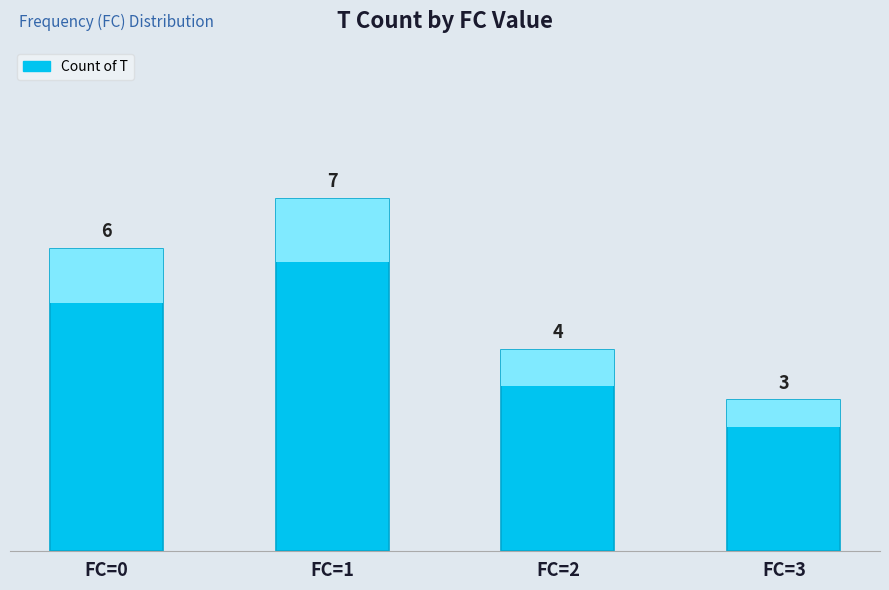

What is the average value?

5